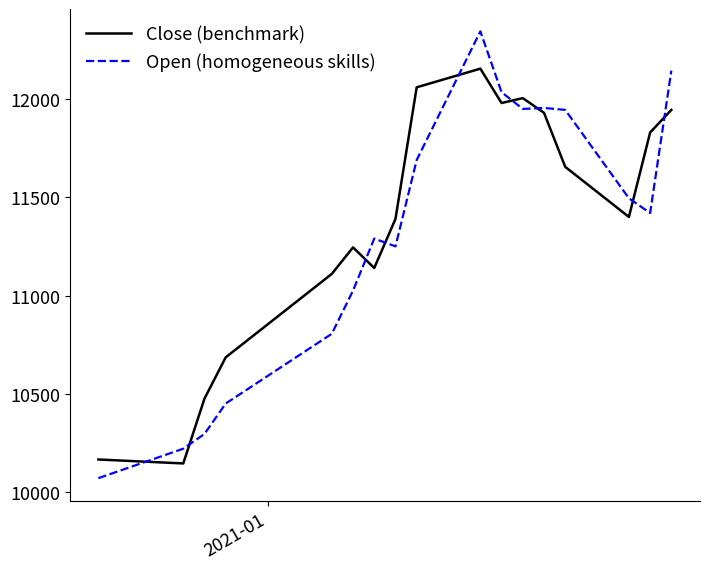

Is this an area chart (filled region under the line)?

No